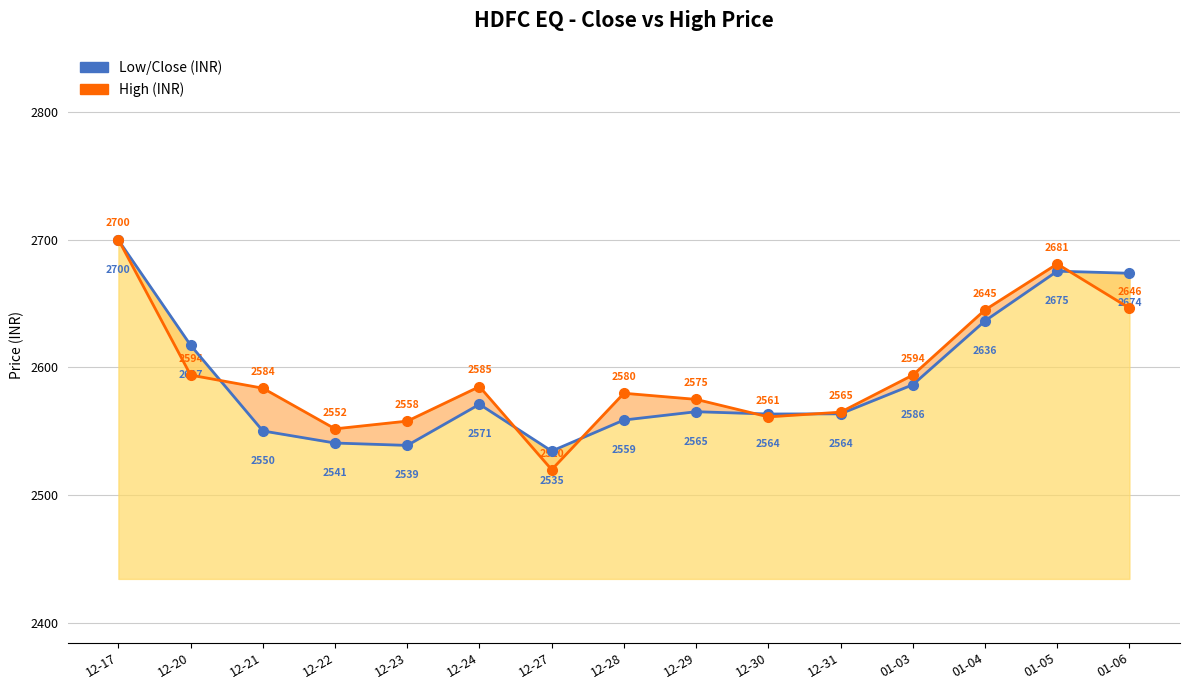

Reading left to right, transcribe all the data shown in this chart.

Low/Close (INR): 2699.6	2617.3	2550.3	2540.8	2539.0	2571.2	2534.6	2558.8	2565.3	2563.6	2563.7	2586.4	2636.4	2675.3	2673.7
High (INR): 2700.0	2594.0	2583.8	2551.9	2558.0	2585.0	2520.0	2579.8	2575.0	2561.3	2565.0	2594.0	2645.0	2680.9	2646.3